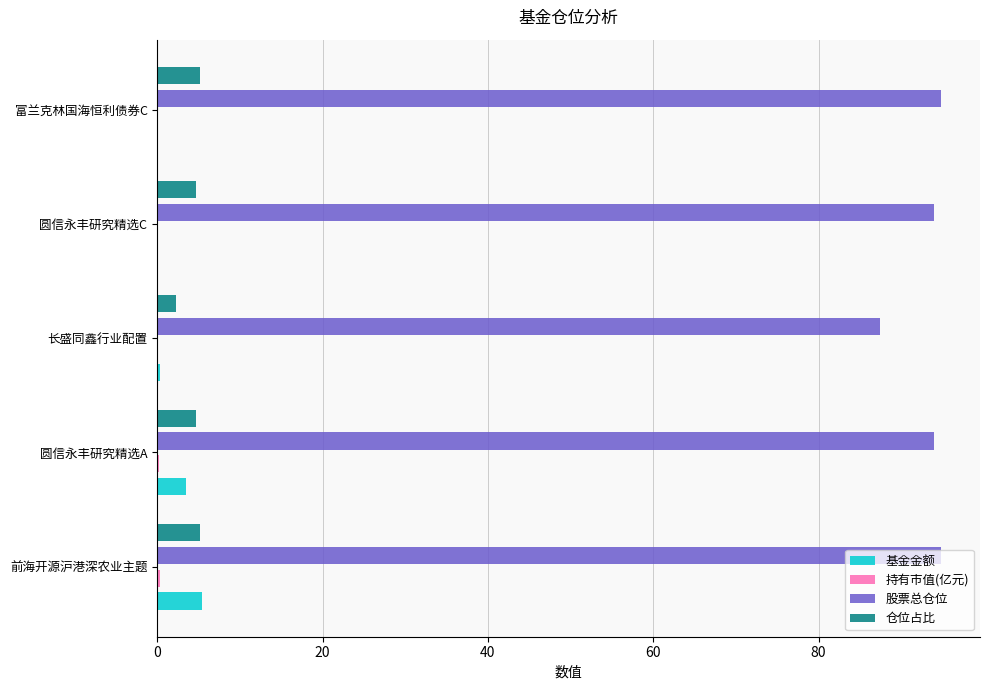

Which series has the largest total across all categories?

股票总仓位